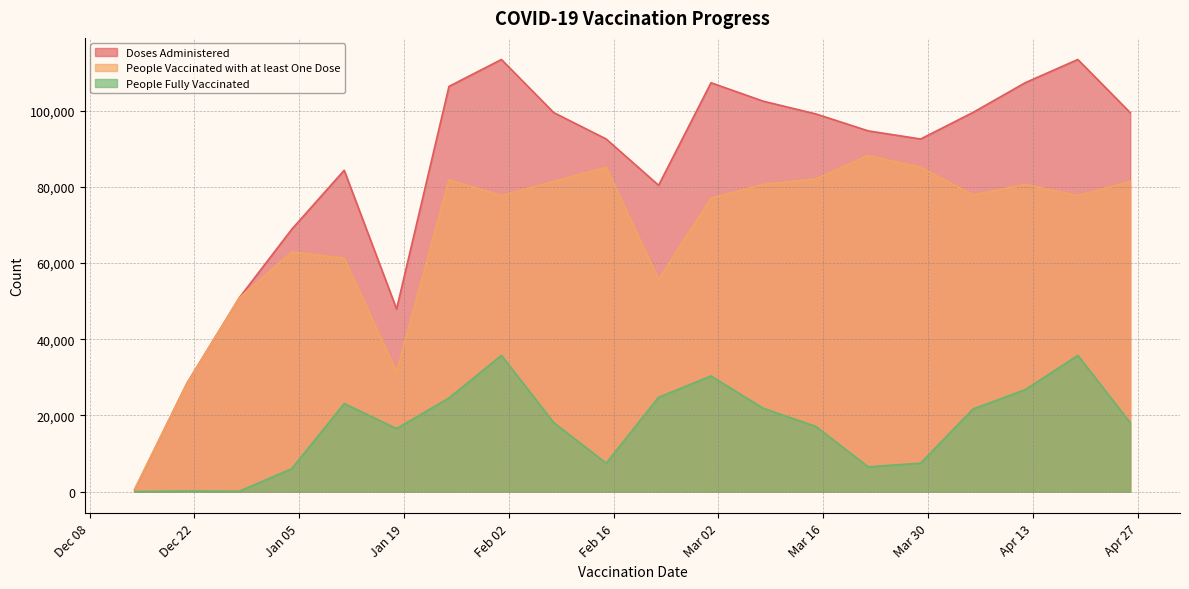

How many data points in People Fully Vaccinated are above 18095?

9